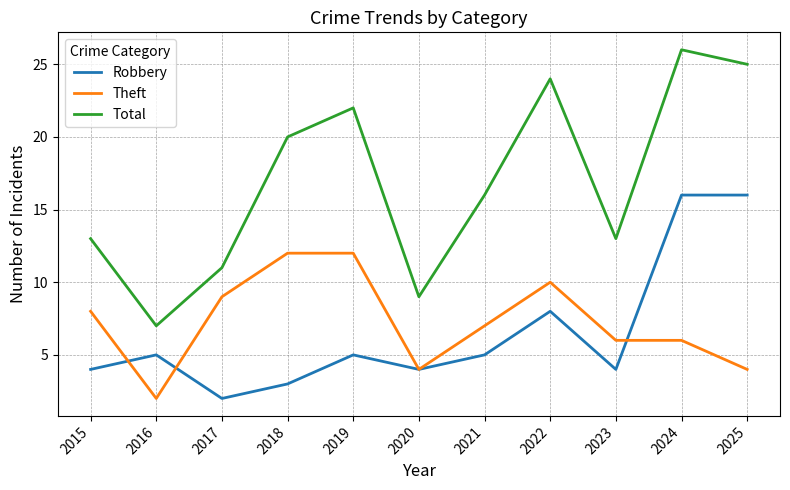

At which category does the chart reach its peak across all series?

2024